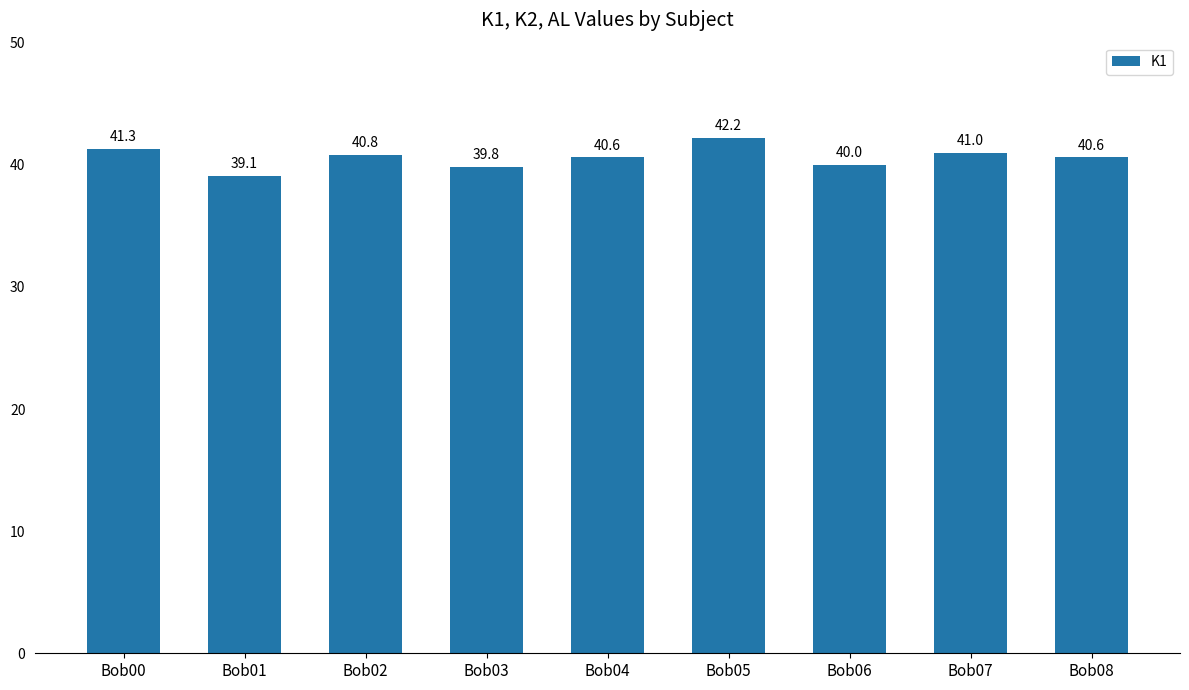

The value at Bob02 is 67.0. True or false?

False